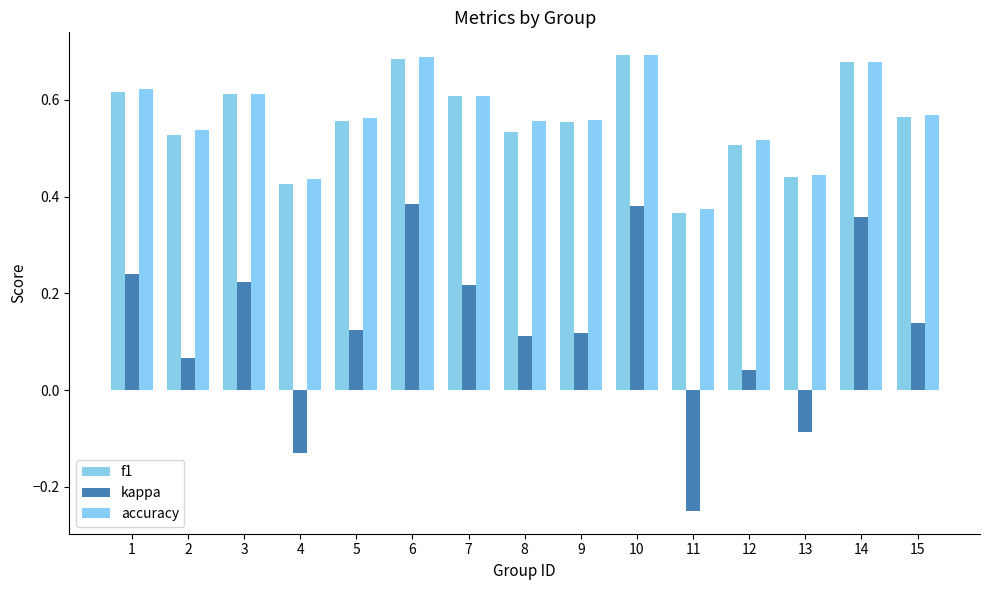

Are the bars grouped side by side (vs. stacked)?

Yes